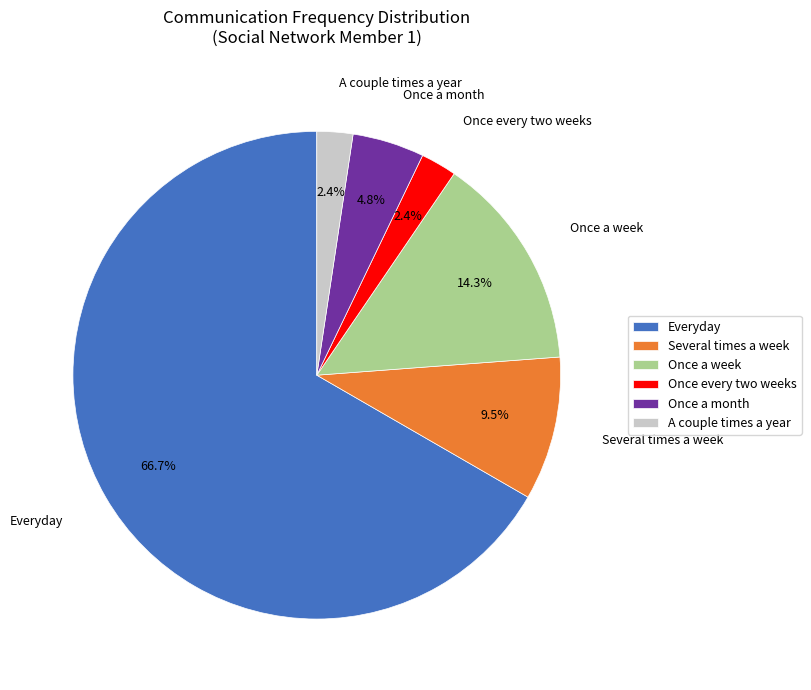

Which slice is the largest?

Everyday